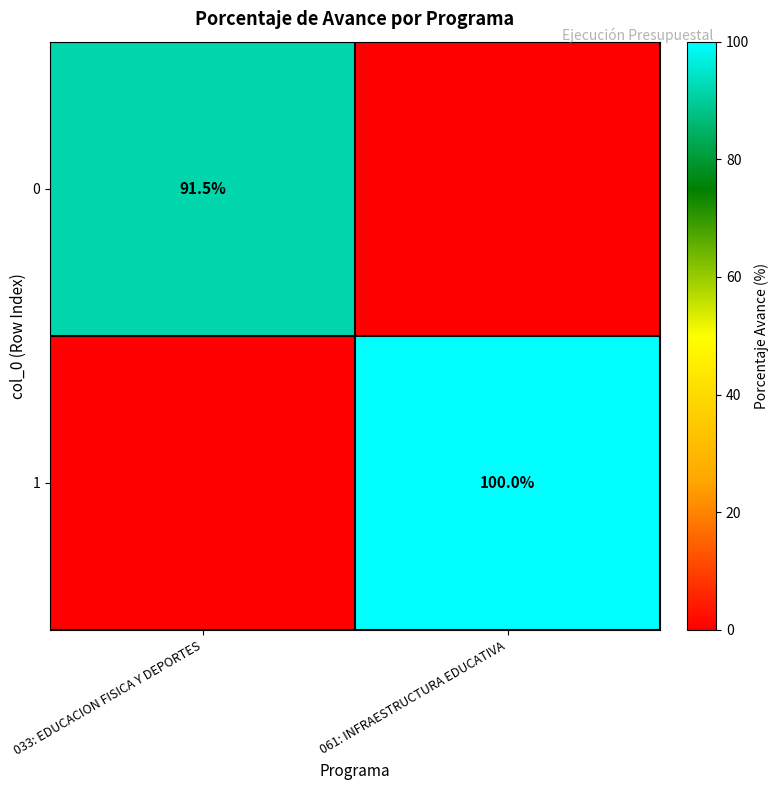

Which category has the highest value across all series?

061: INFRAESTRUCTURA EDUCATIVA